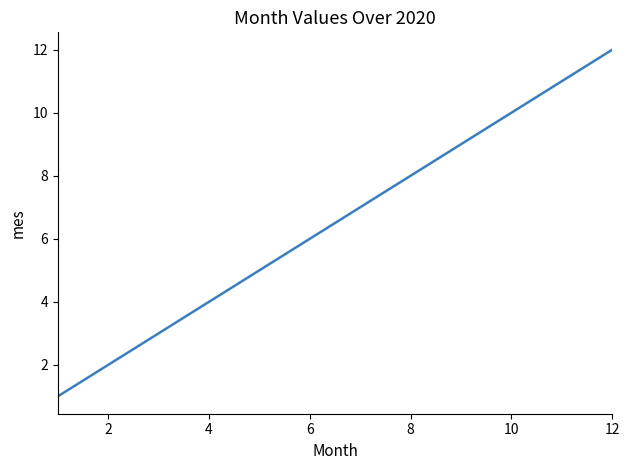

True or false: the data has more than 0 interior local peaks.

False